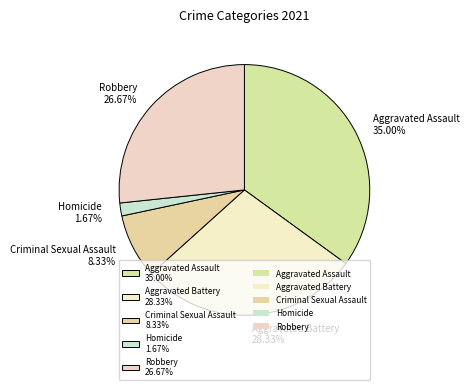

Rank the categories by value from lowest to highest.

Homicide, Criminal Sexual Assault, Robbery, Aggravated Battery, Aggravated Assault